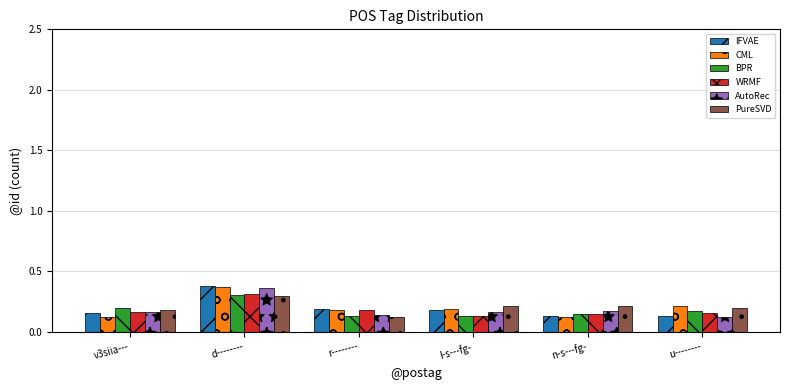

What are all the series names shown in the legend?

IFVAE, CML, BPR, WRMF, AutoRec, PureSVD